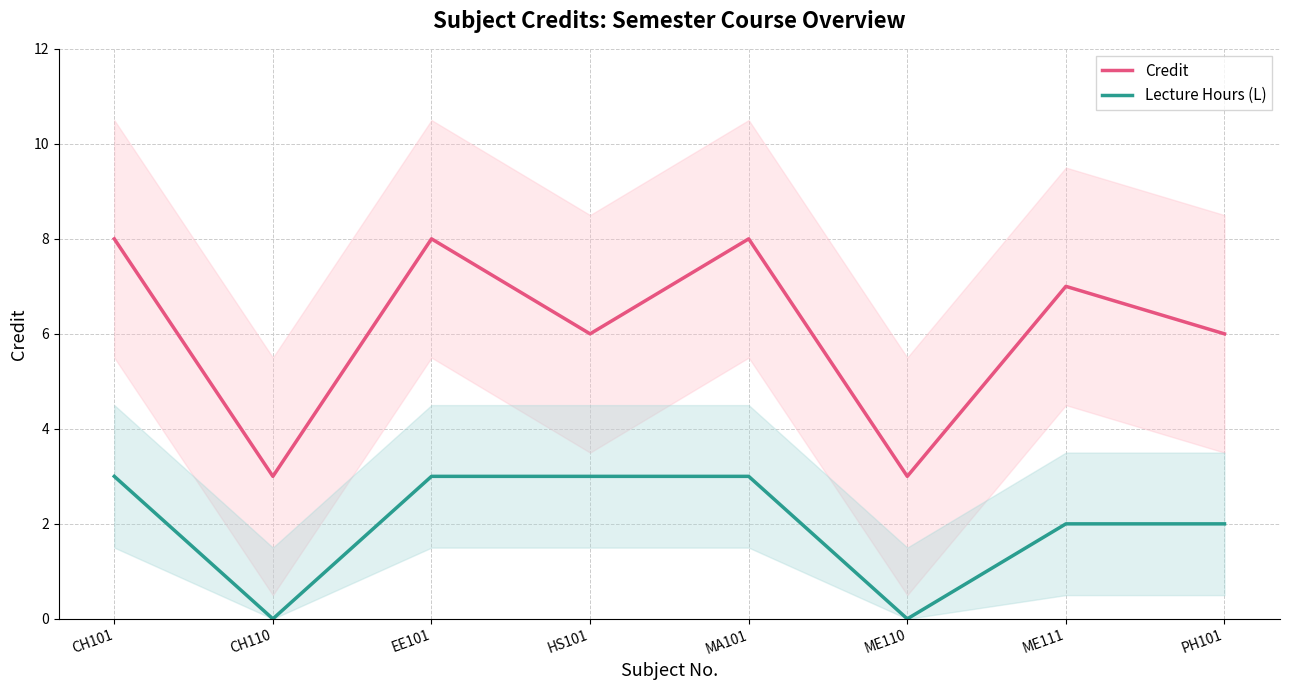

At how many categories does at least one series exceed 1?

8